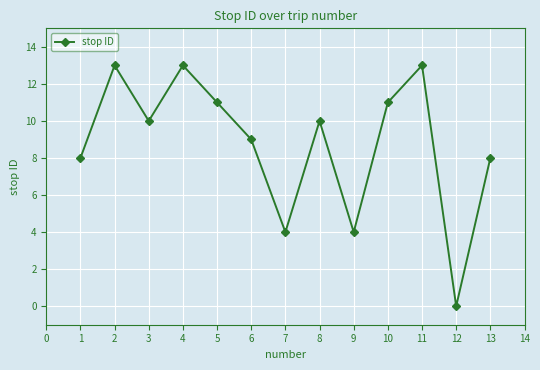

Is this an area chart (filled region under the line)?

No